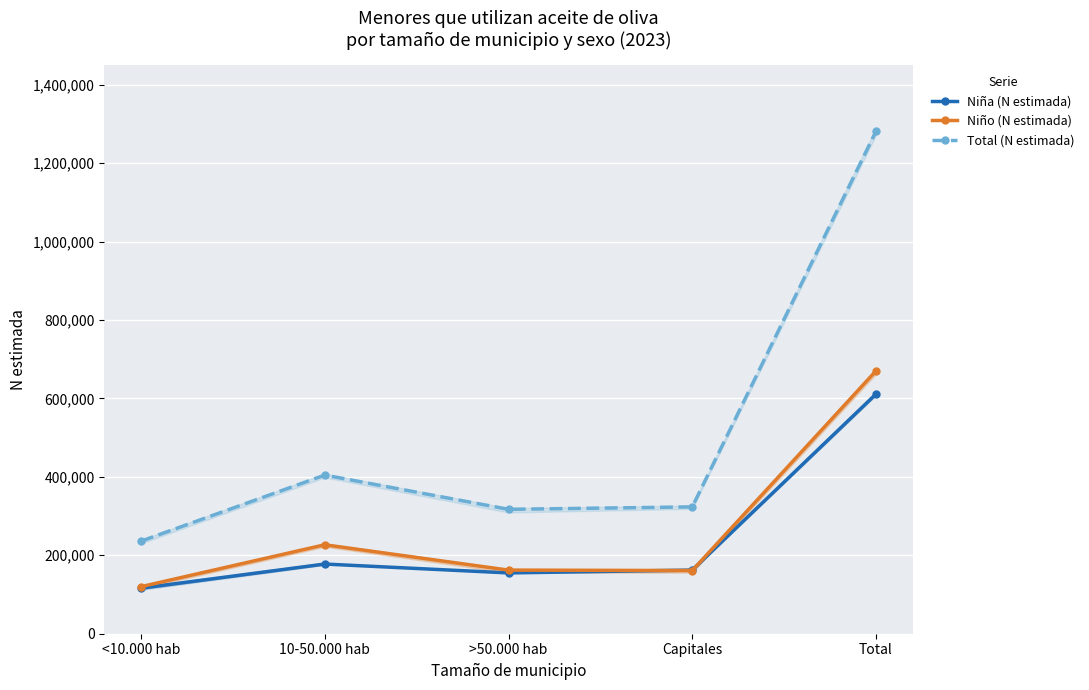

Rank the series at Total from lowest to highest value.

Niña (N estimada), Niño (N estimada), Total (N estimada)